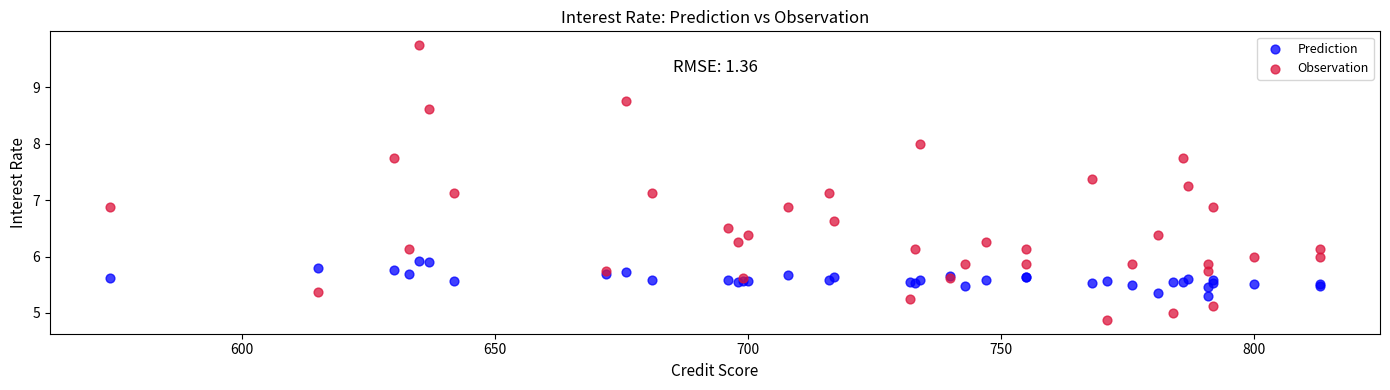

What are all the series names shown in the legend?

Prediction, Observation